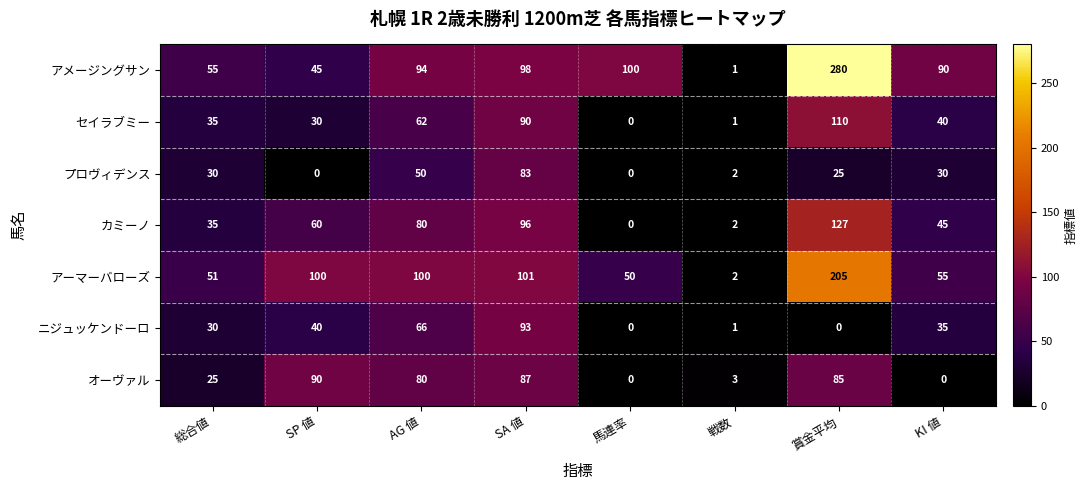

List the series in order of their peak value, highest first.

アメージングサン, アーマーバローズ, カミーノ, セイラブミー, ニジュッケンドーロ, オーヴァル, プロヴィデンス